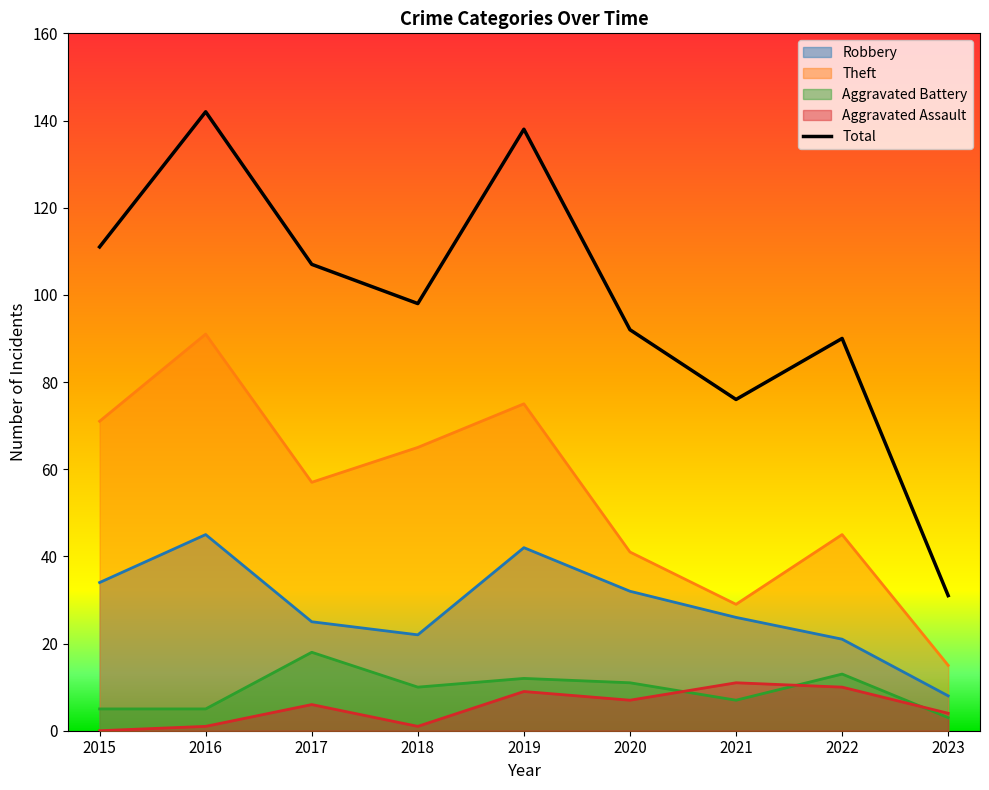

True or false: Robbery has more than 1 points higher than both neighbors.

True